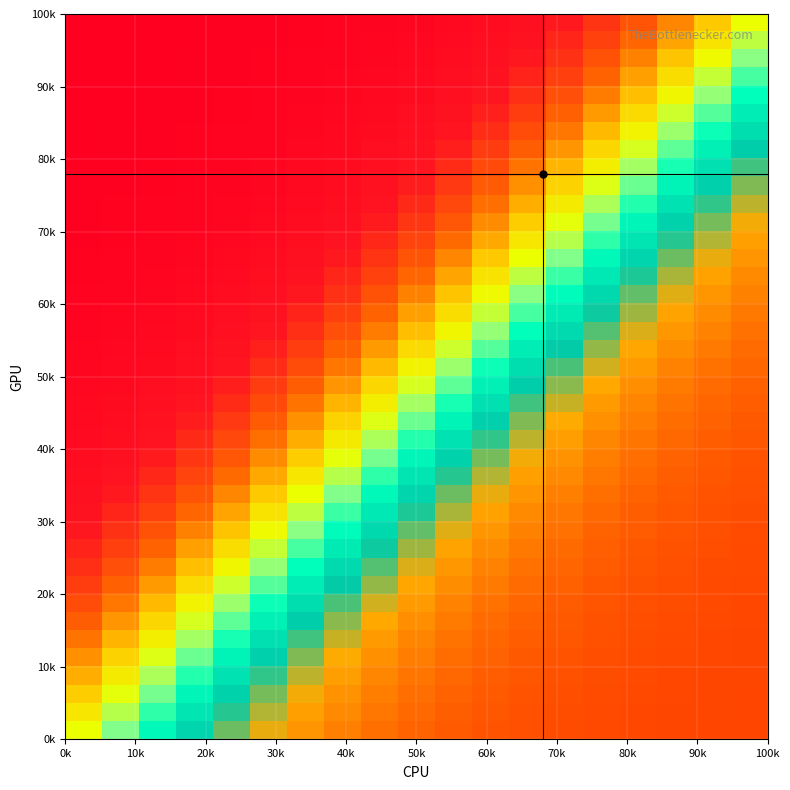

How many data points does each series have?

19